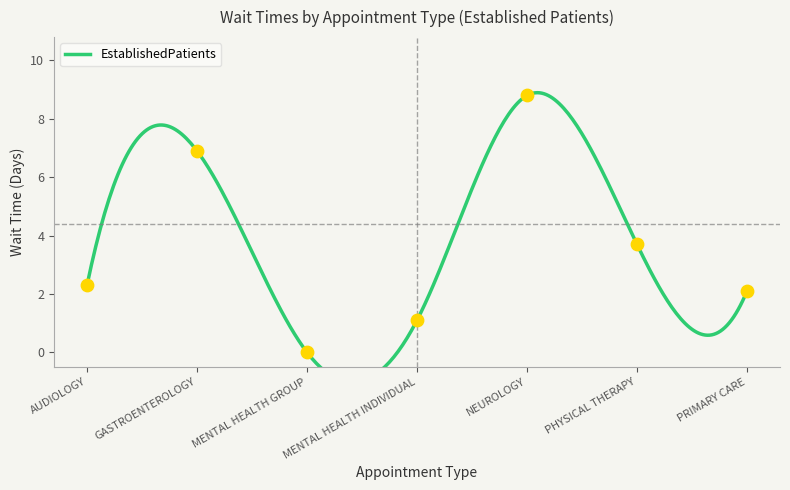

Approximately how many times larger is the value at NEUROLOGY compared to MENTAL HEALTH INDIVIDUAL?

8.0